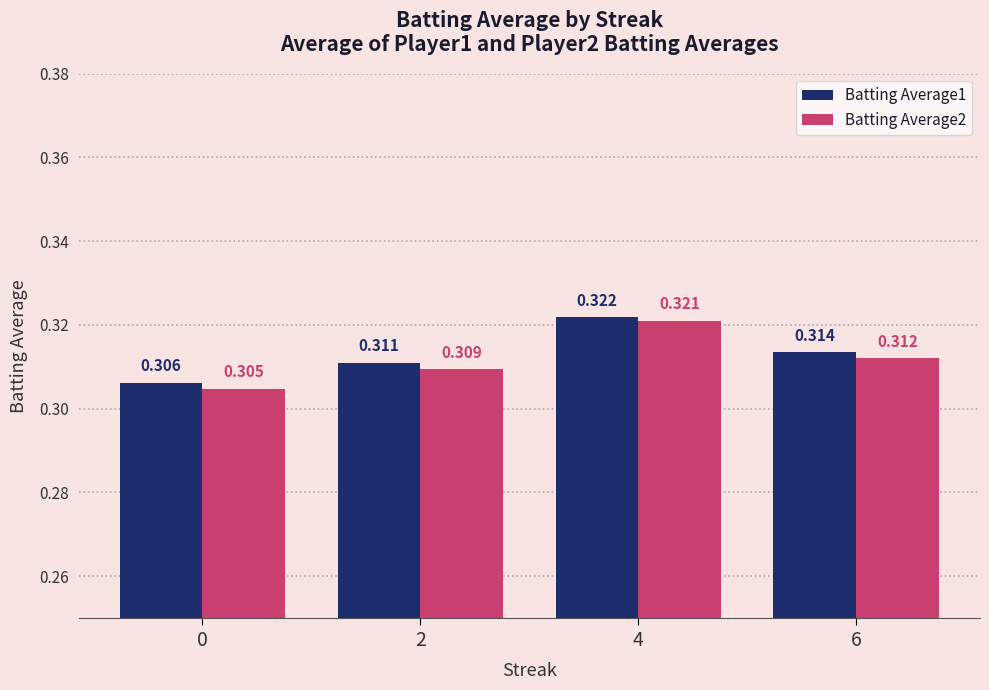

List the series in order of their peak value, highest first.

Batting Average1, Batting Average2